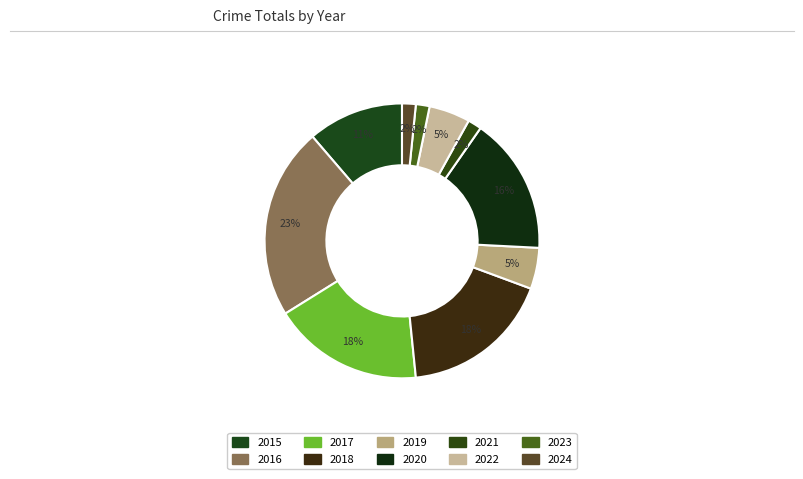

Which category has the smallest portion of the pie?

2021